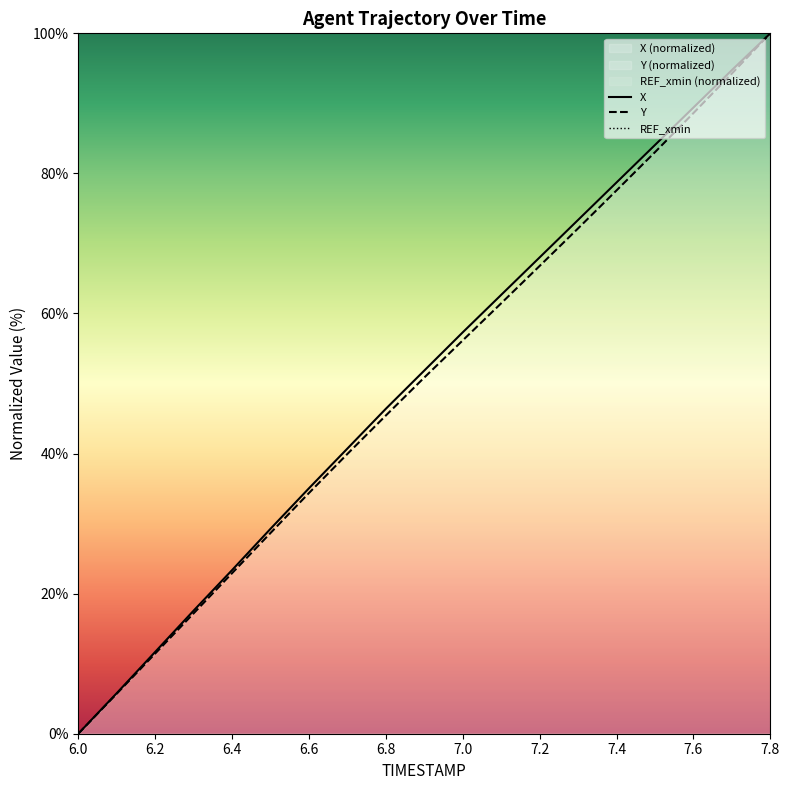

Does the chart display data point markers on the line(s)?

No